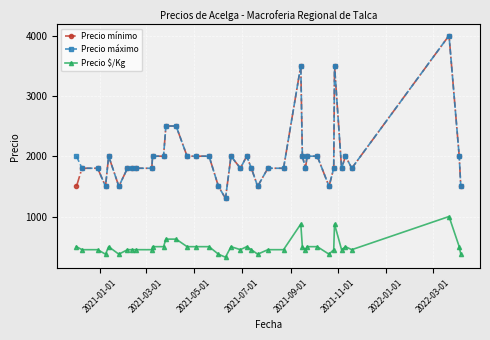

What is the difference between the maximum and minimum values in the Precio mínimo series?

2700